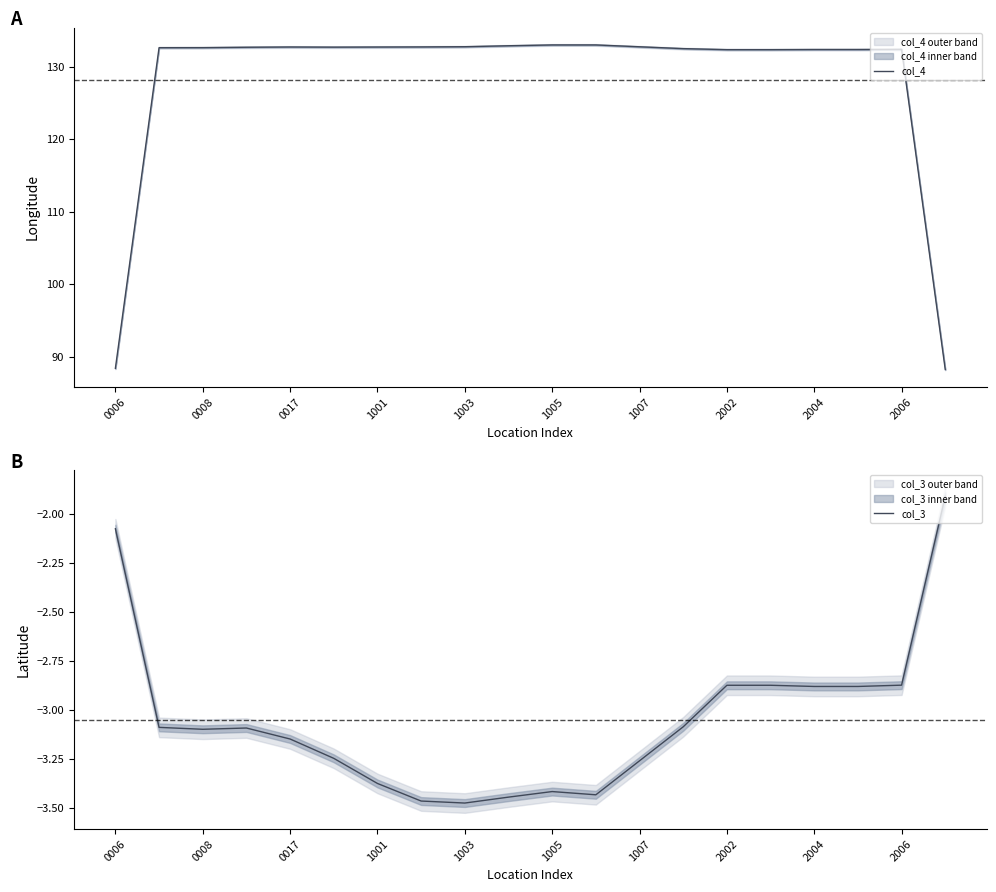

Rank the series by their maximum value, from lowest to highest.

col_3, col_4